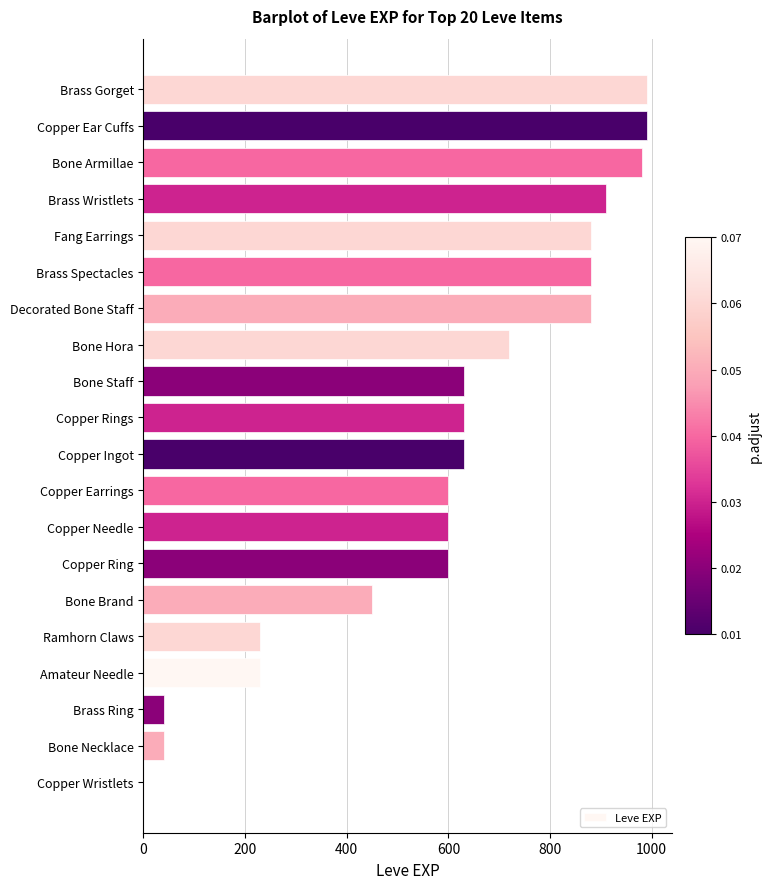

The chart shows a value of 990 at Copper Ear Cuffs. True or false?

True